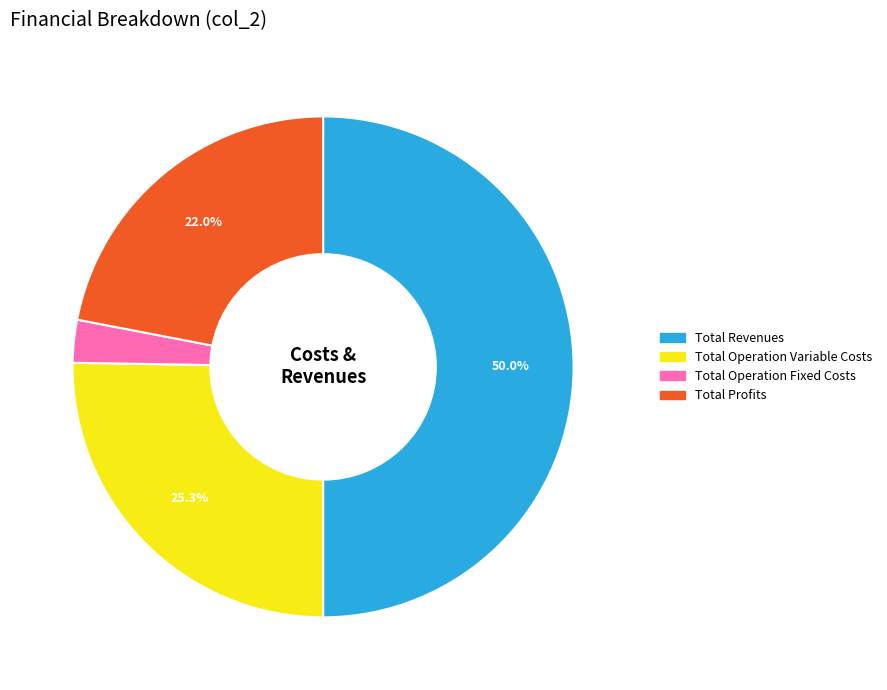

Which slice represents more than half of the pie?

Total Revenues